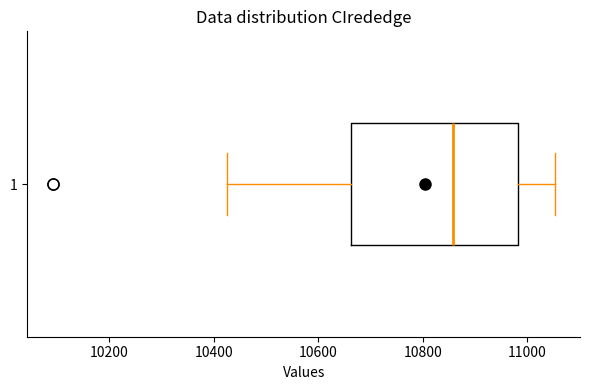

Read this box plot against the x-axis: the position of the median line, the range covered by the box, and the ends of both whiskers. The values are not printed on the chart, so give them approximately, as read against the axis.

median 10860, box 10660 to 10980, whiskers 10420 to 11060